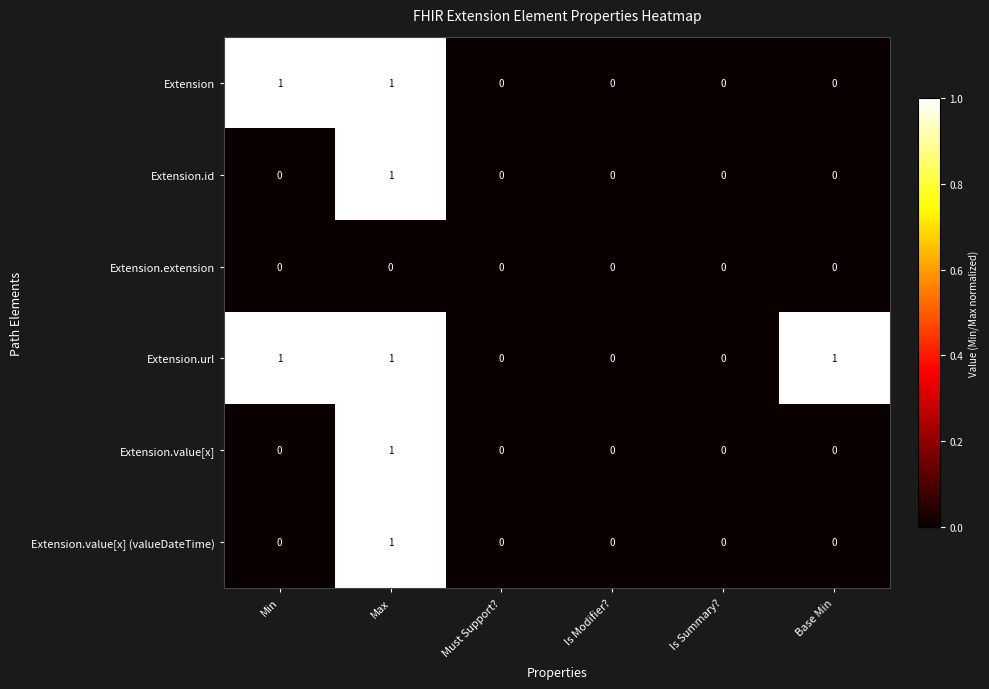

Between Is Modifier? and Base Min, which series saw the biggest shift?

Extension.url